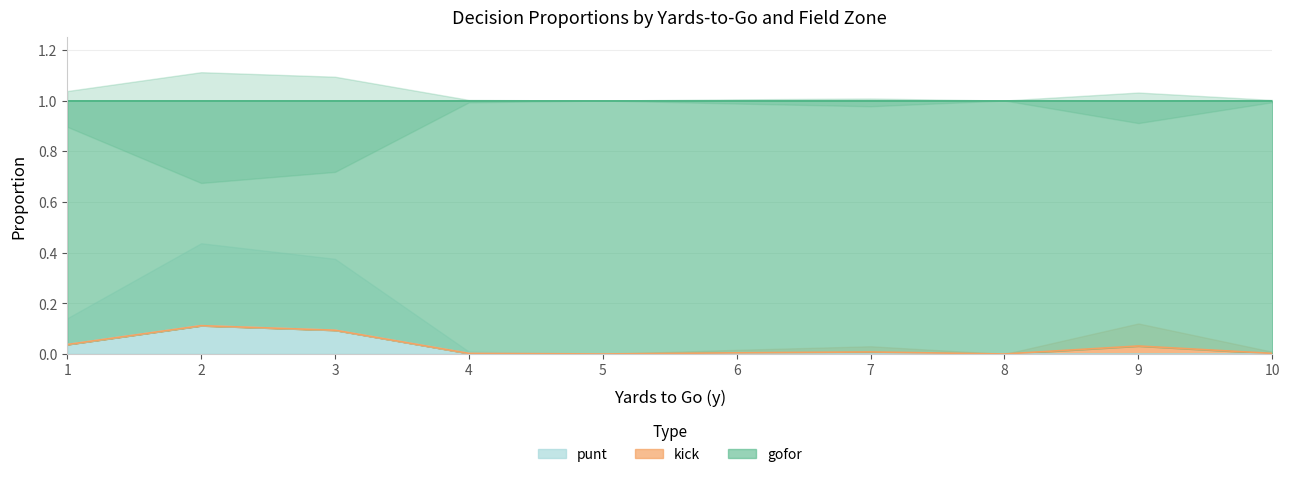

True or false: punt has a value of 0.1 at 10.

False